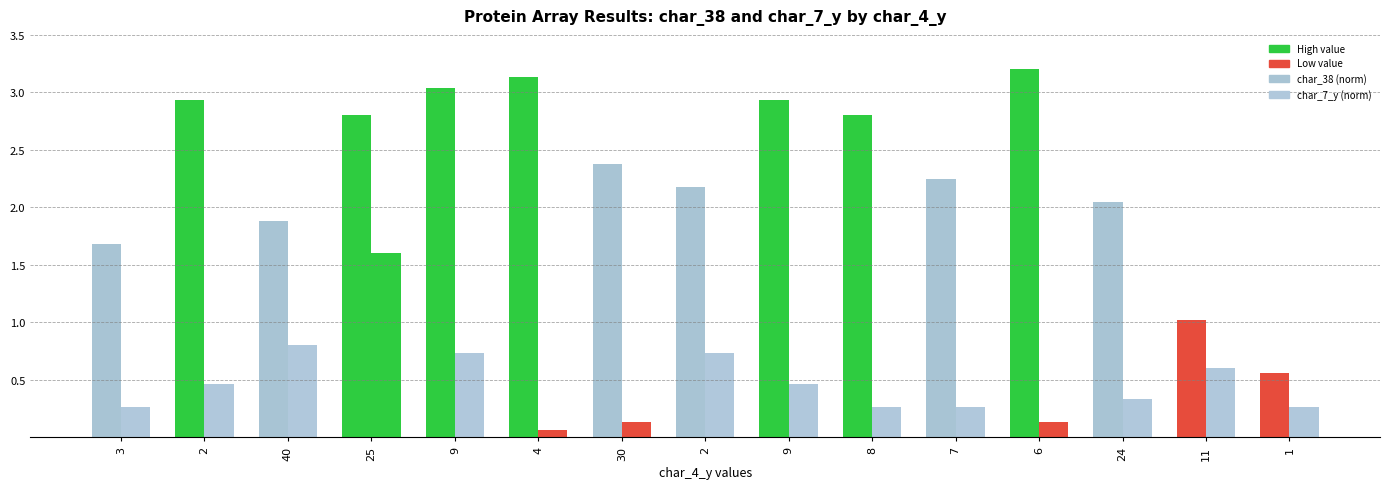

What is the label of the 12th bar from the right?

25